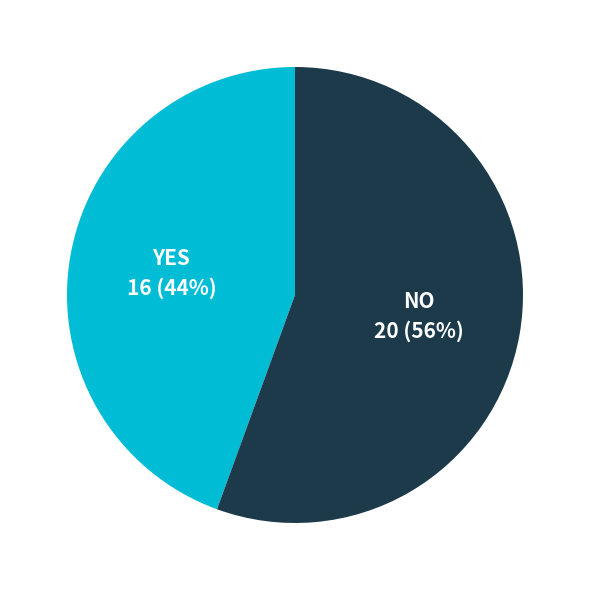

How many segments does this pie chart have?

2